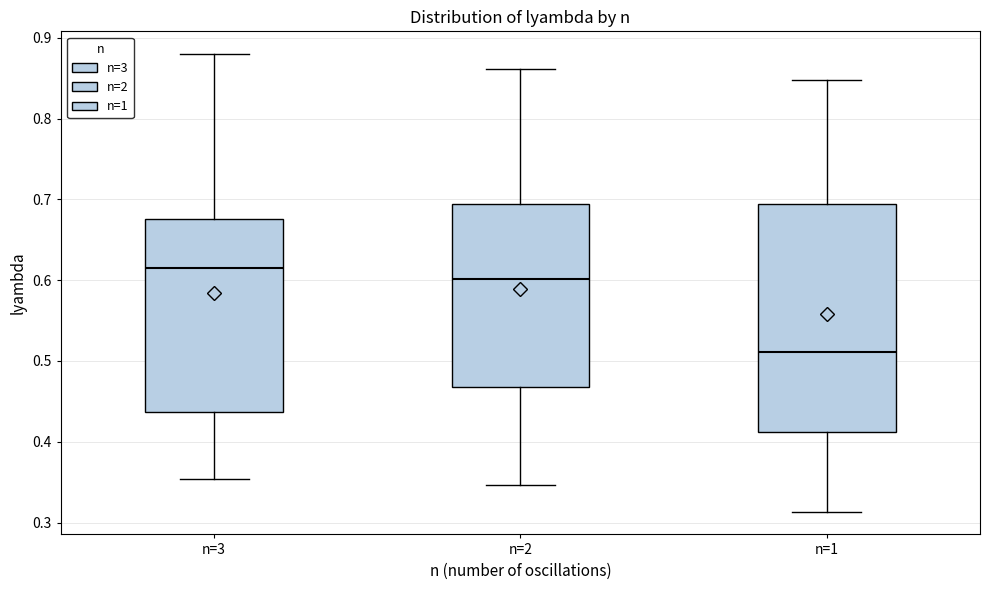

Which box's median line is the highest?

n=3